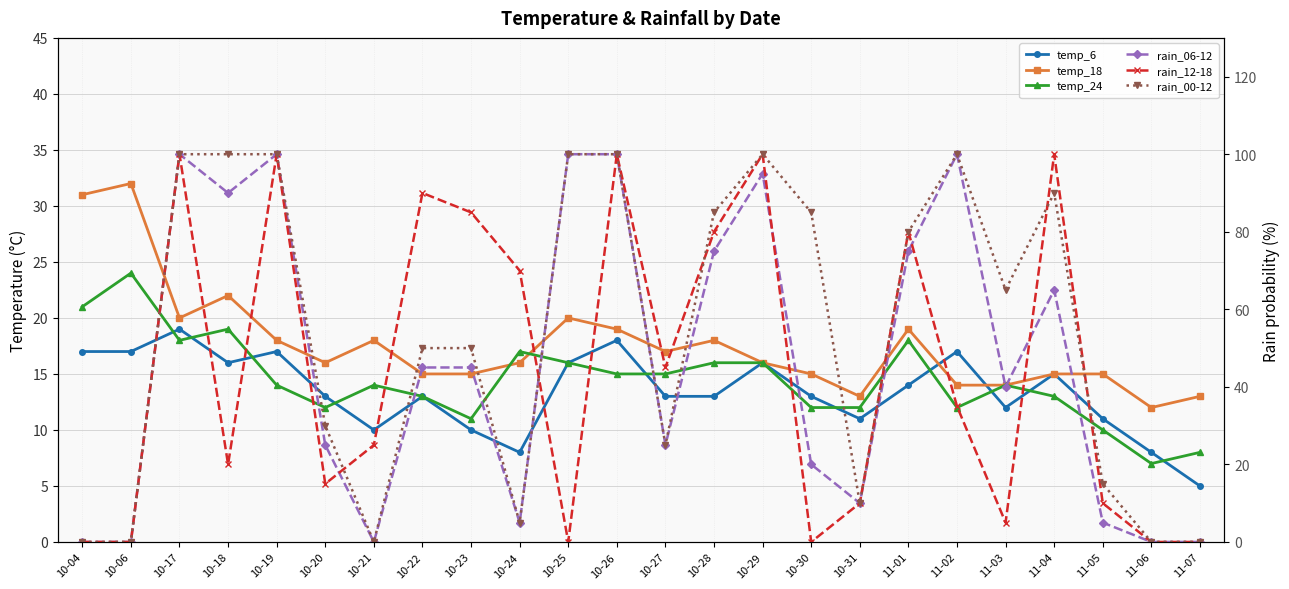

True or false: temp_6 has a value of 16 at 10-18.

True